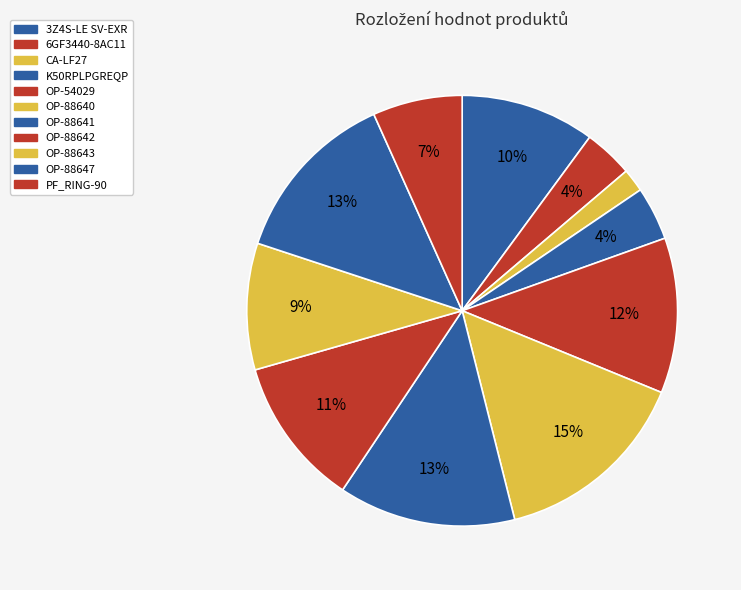

Does OP-54029 account for over 50% of the chart?

No